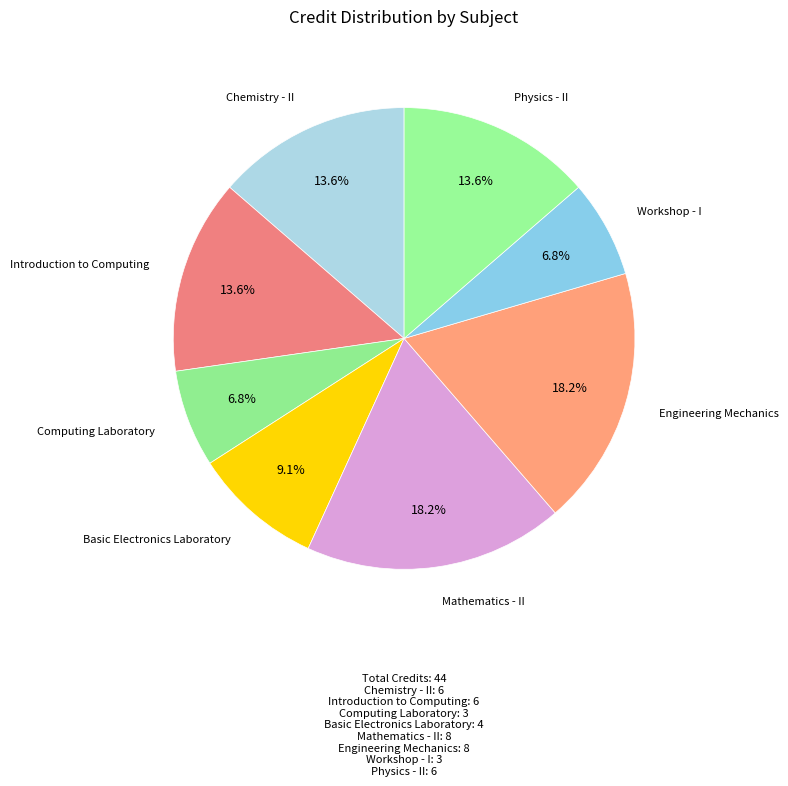

To the nearest percent, what is the difference between the largest and smallest slice percentages?

11%